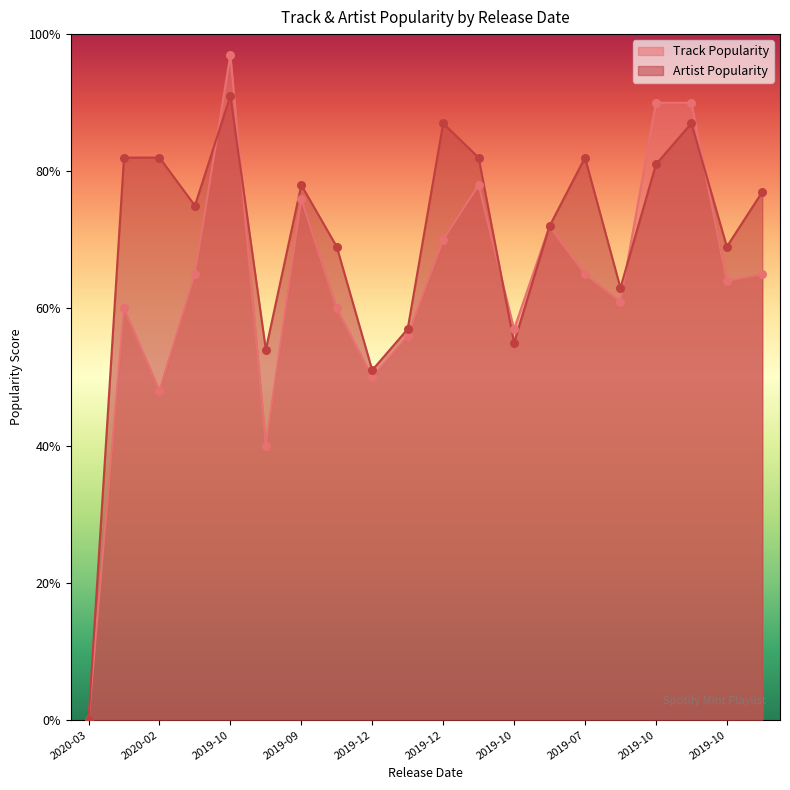

Is the value of Track Popularity at 2020-03-17 greater than the value of Artist Popularity at 2020-03-16?

No